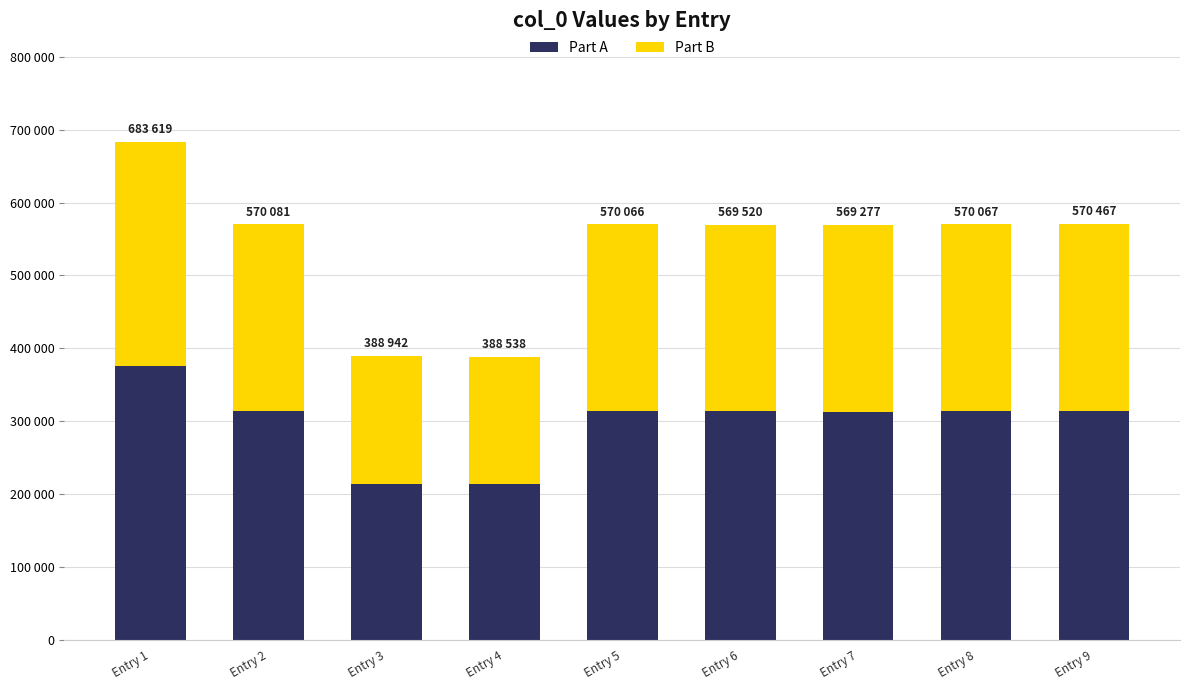

What is the average value of the Part A series?

298257